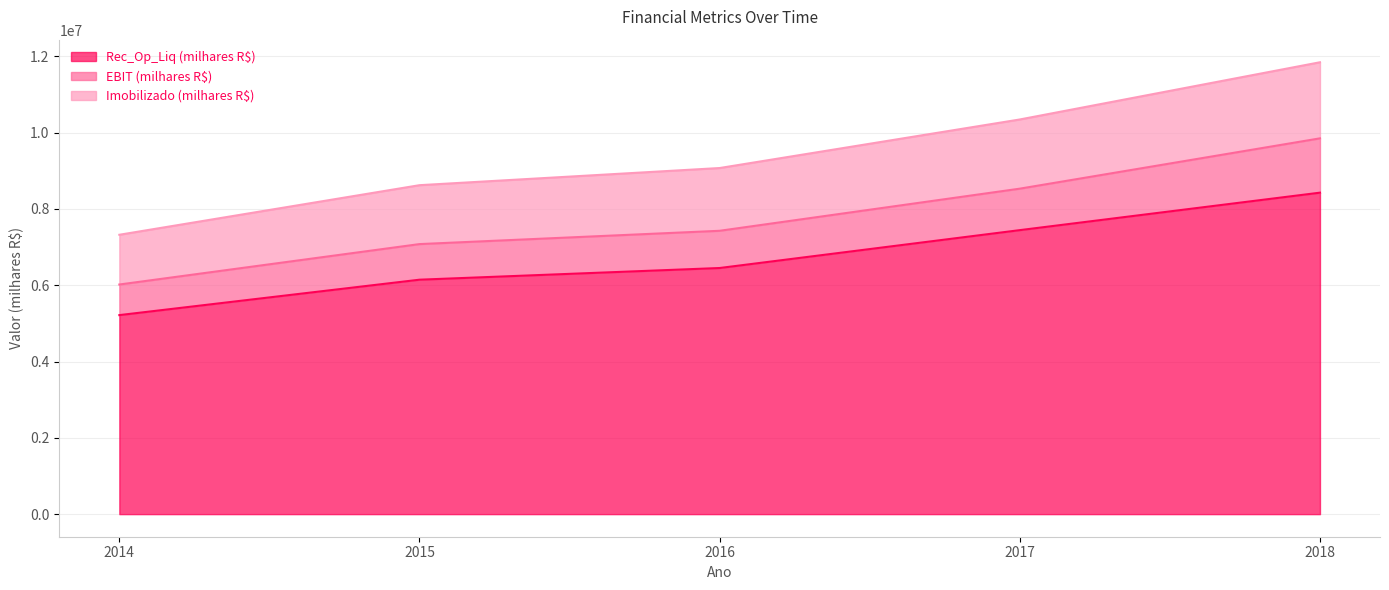

What is the average value of the Rec_Op_Liq (milhares R$) series?

6736888